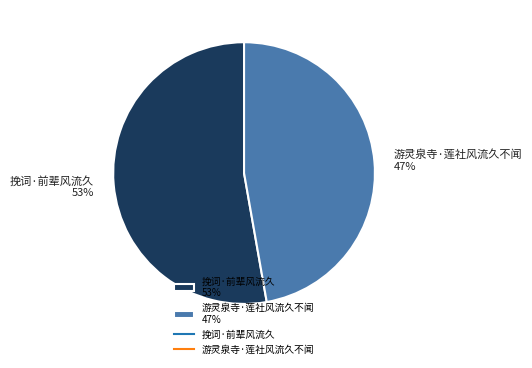

Is it true that 挽词·前辈风流久 is 68% of the pie?

False